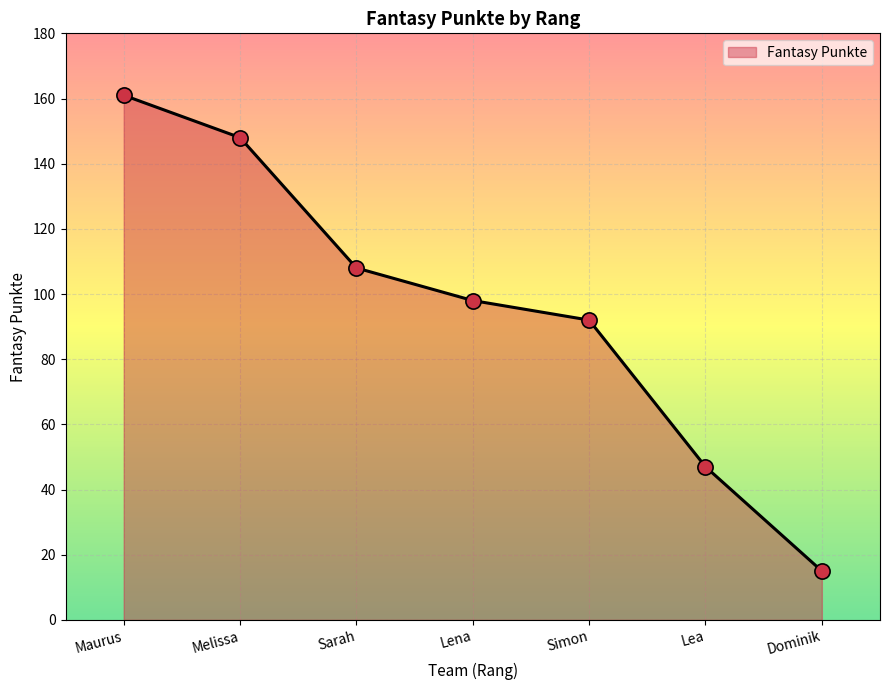

Which has a higher value, Lea or Dominik?

Lea